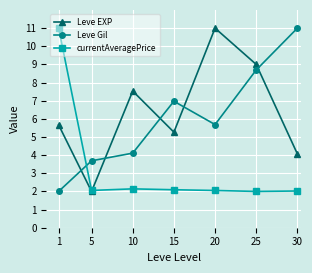

What is the average value of the Leve EXP series?

6.4